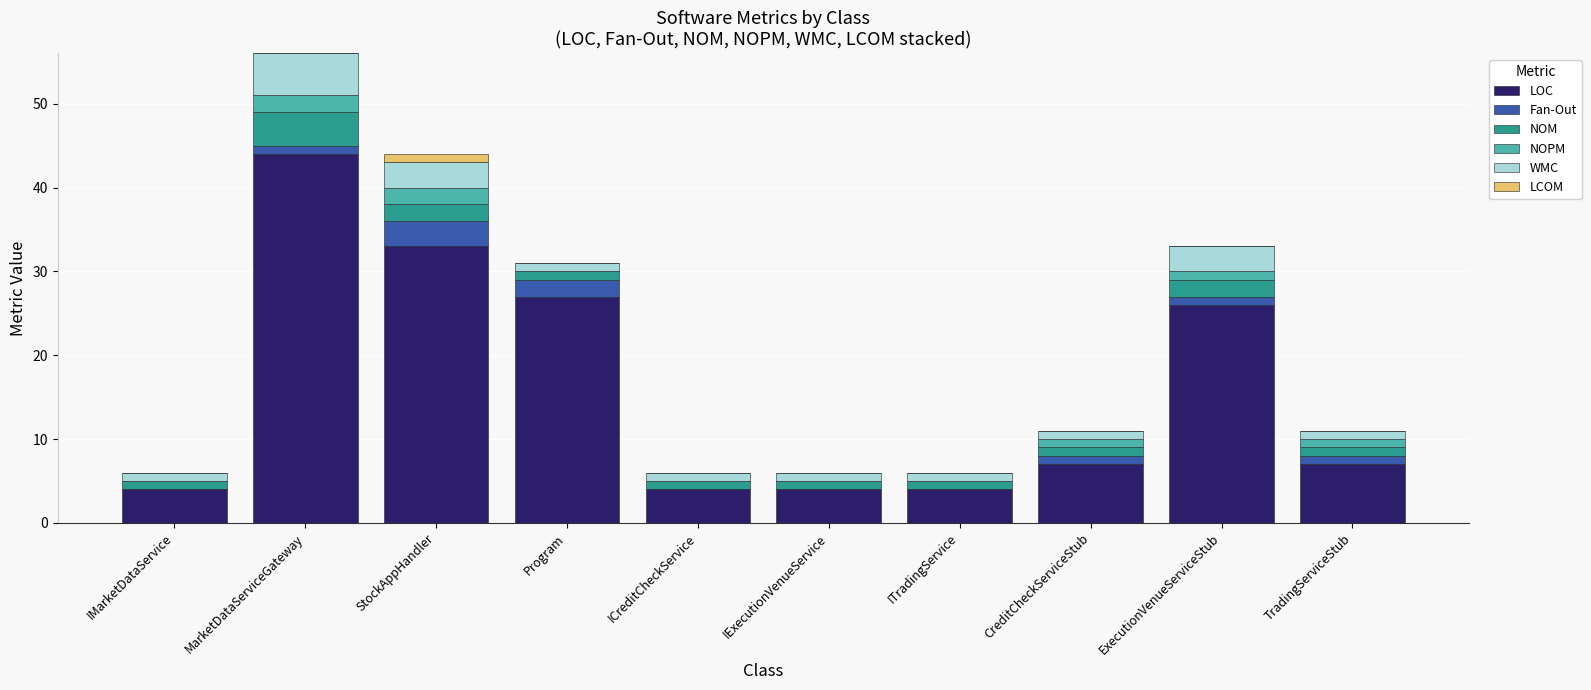

Is it true that LOC equals 2 at ITradingService?

False